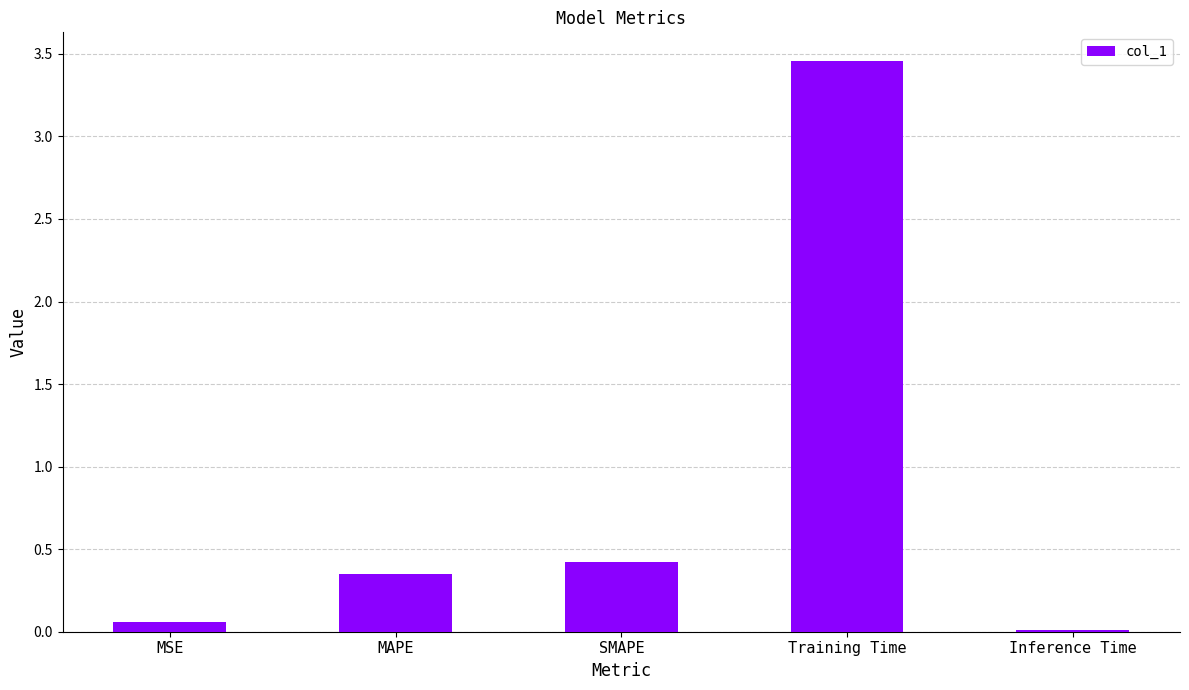

Read the value at SMAPE.

0.4